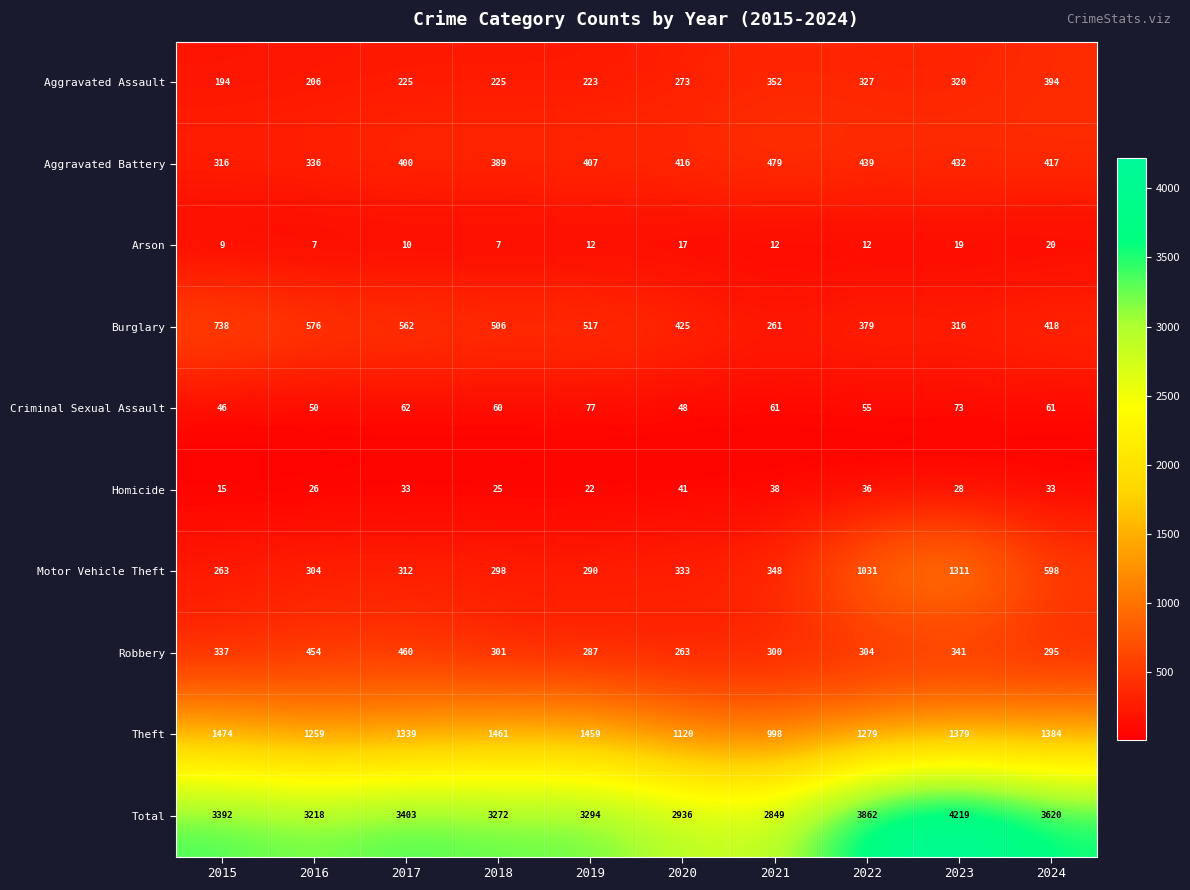

Is the value of Total at 2017 greater than the value of Aggravated Battery at 2024?

Yes